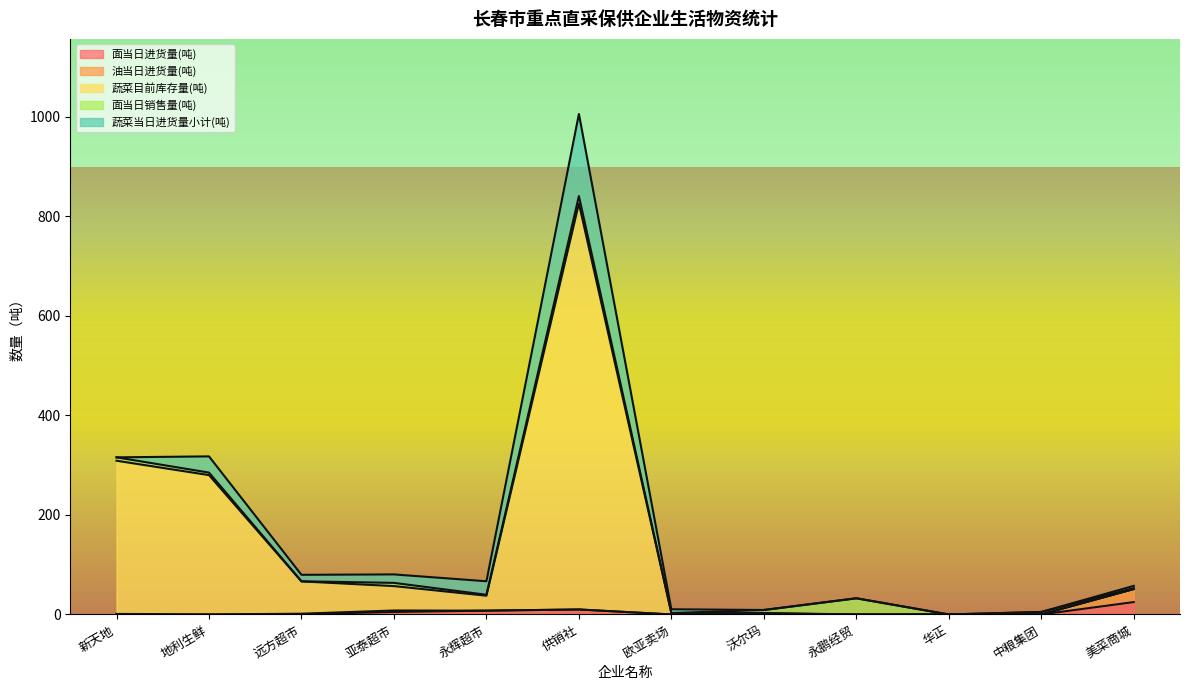

The value of 油当日进货量(顿) at 供销社 is 9.2. True or false?

False